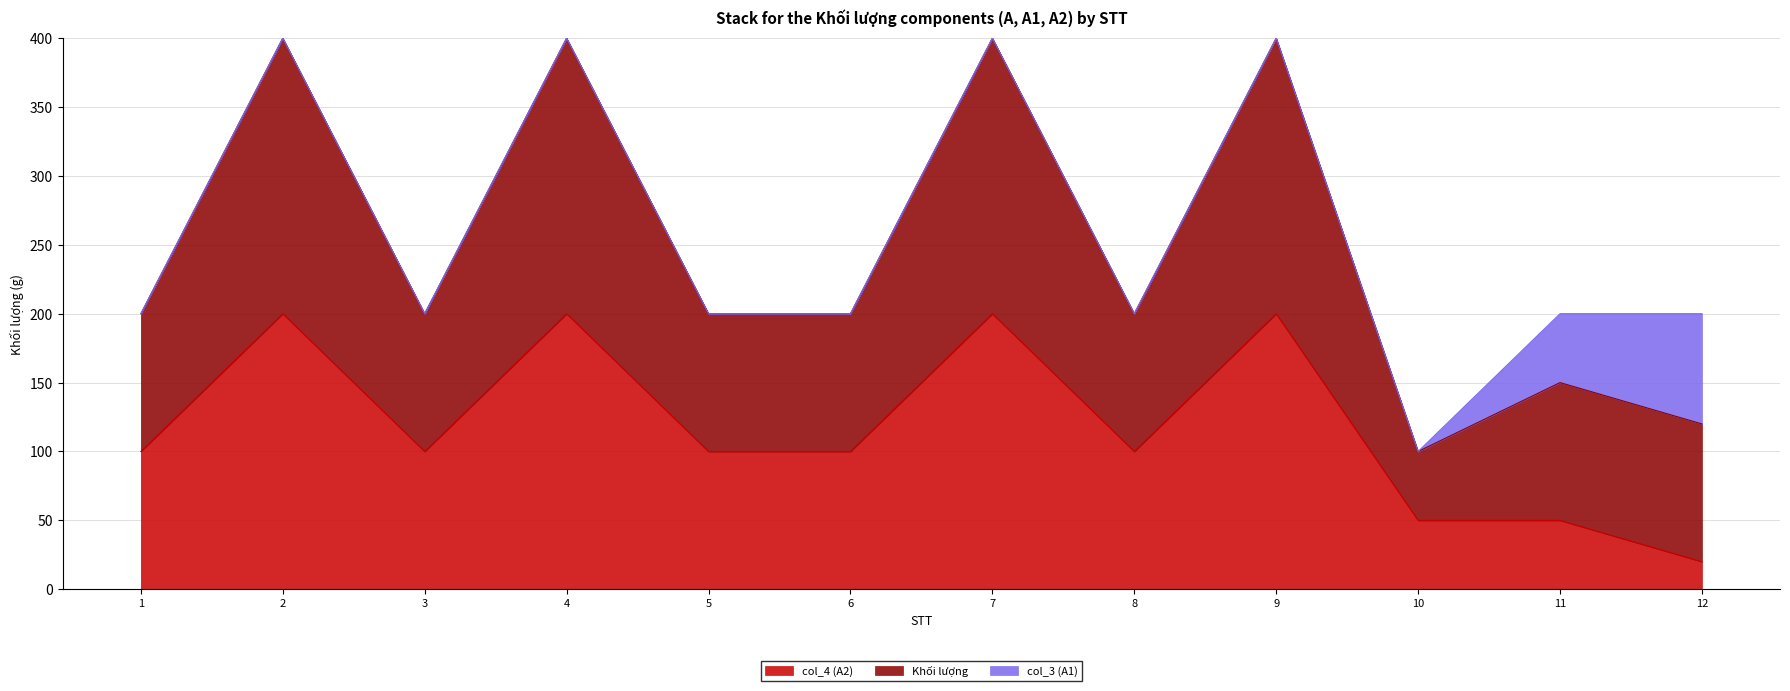

What is the total value across all series at 11?

200